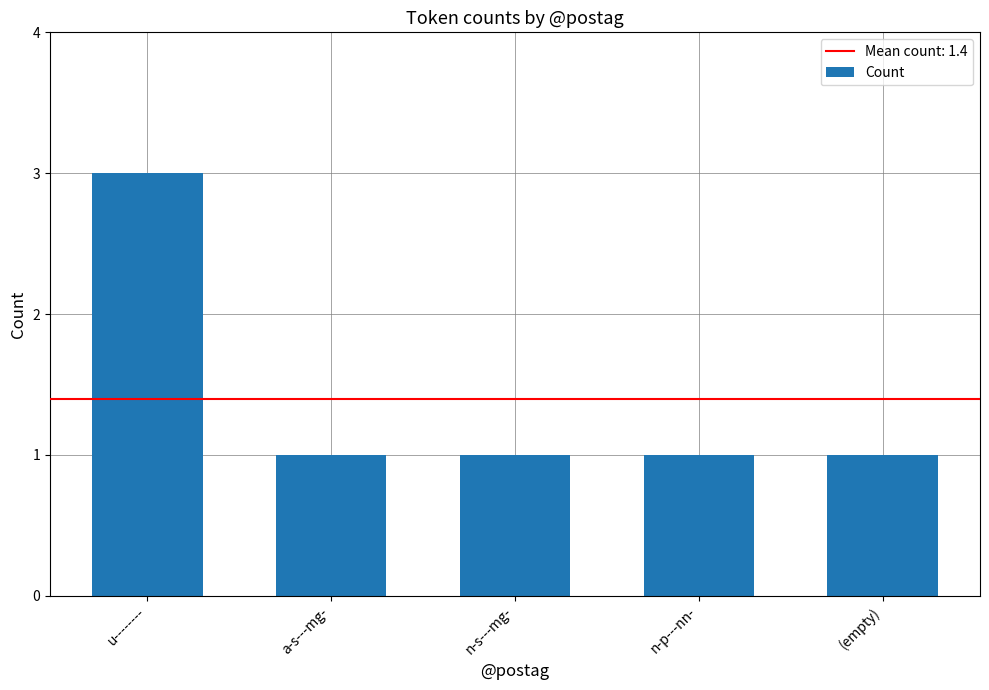

What is the value of the 4th bar from the left?

1